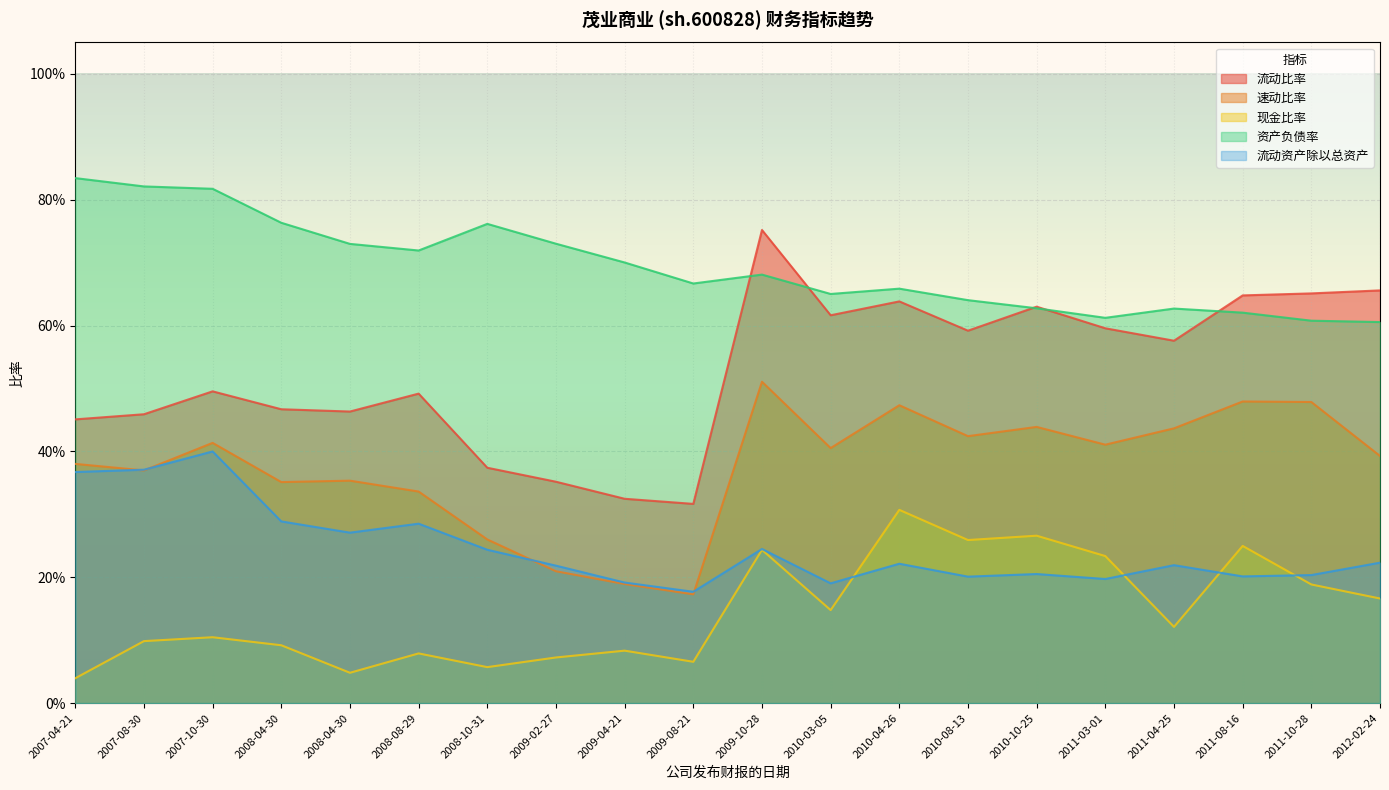

At which category does 资产负债率 reach its first local valley?

2008-08-29